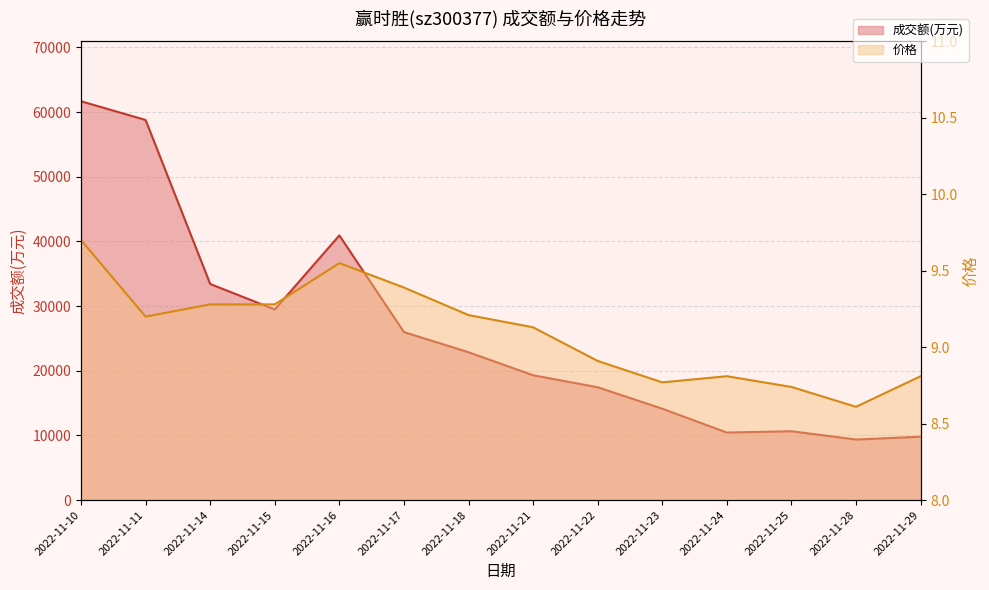

True or false: 价格 and 成交额(万元) cross at least once.

False